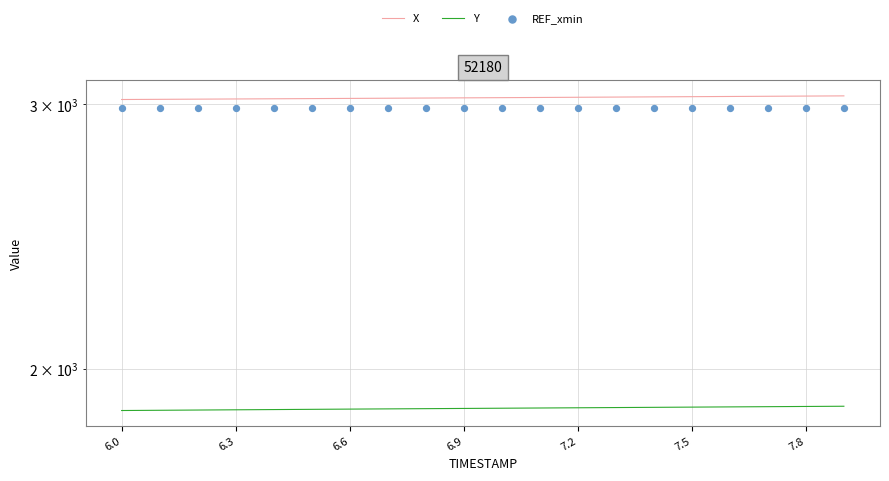

Which series has the largest total across all categories?

X